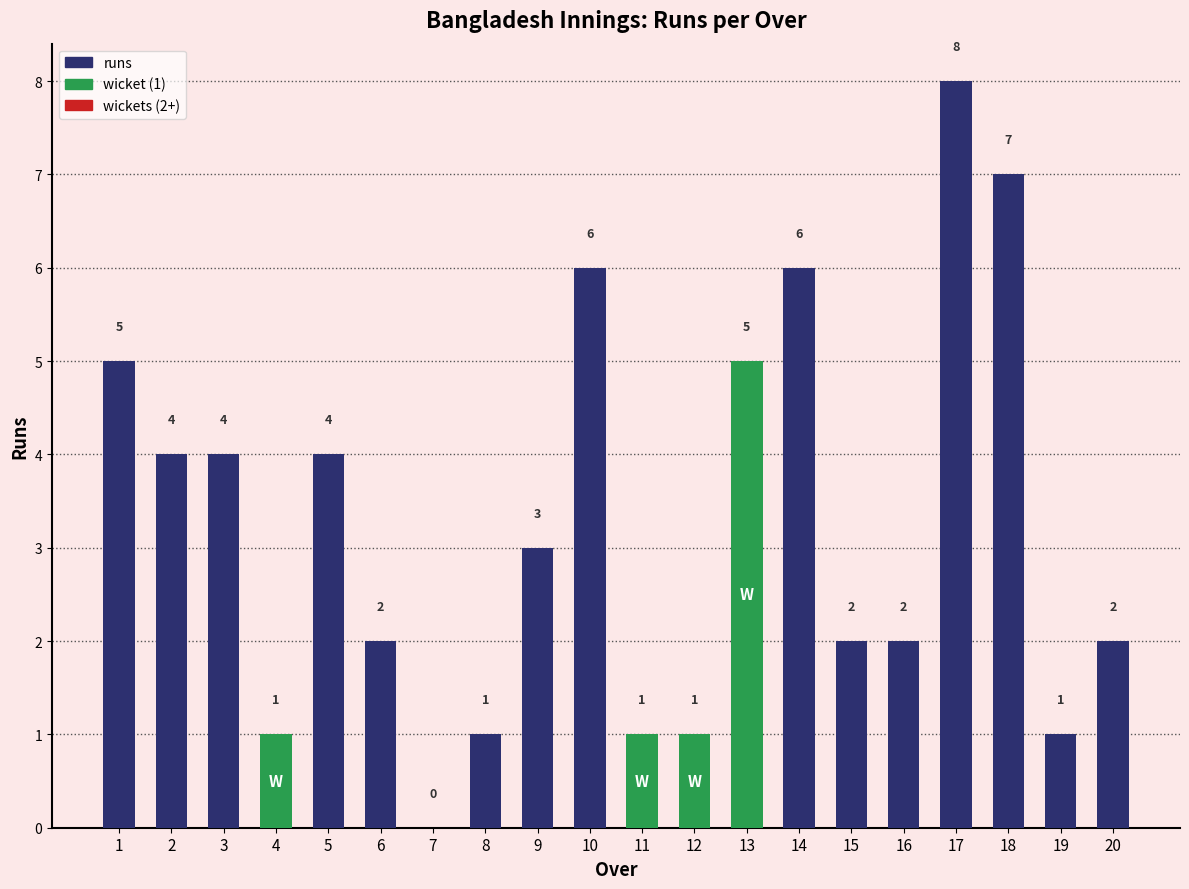

Which category has the highest value across all series?

17